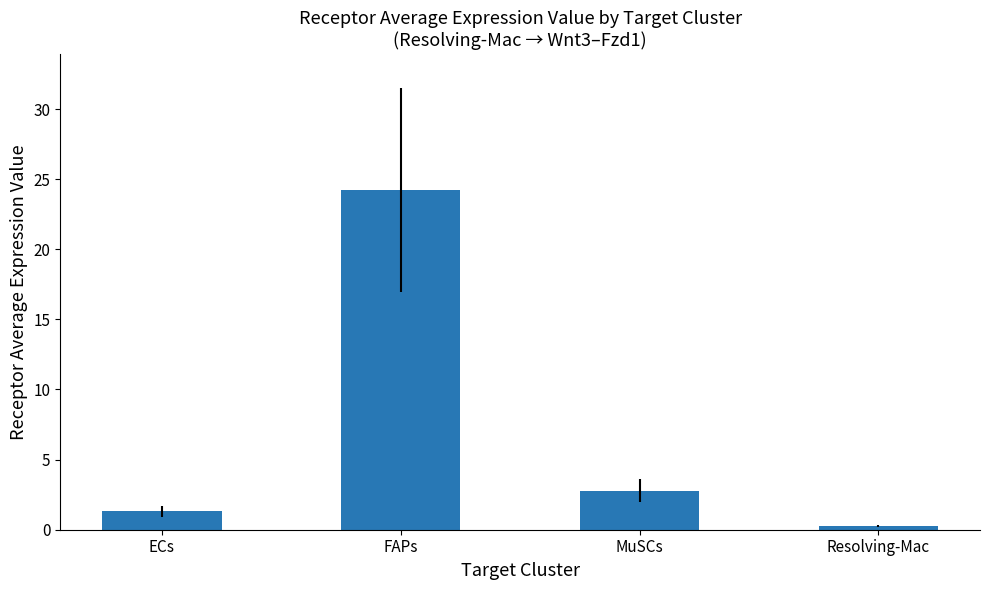

Reading left to right, what are all the values shown in this chart?

ECs=1.3	FAPs=24.2	MuSCs=2.8	Resolving-Mac=0.2